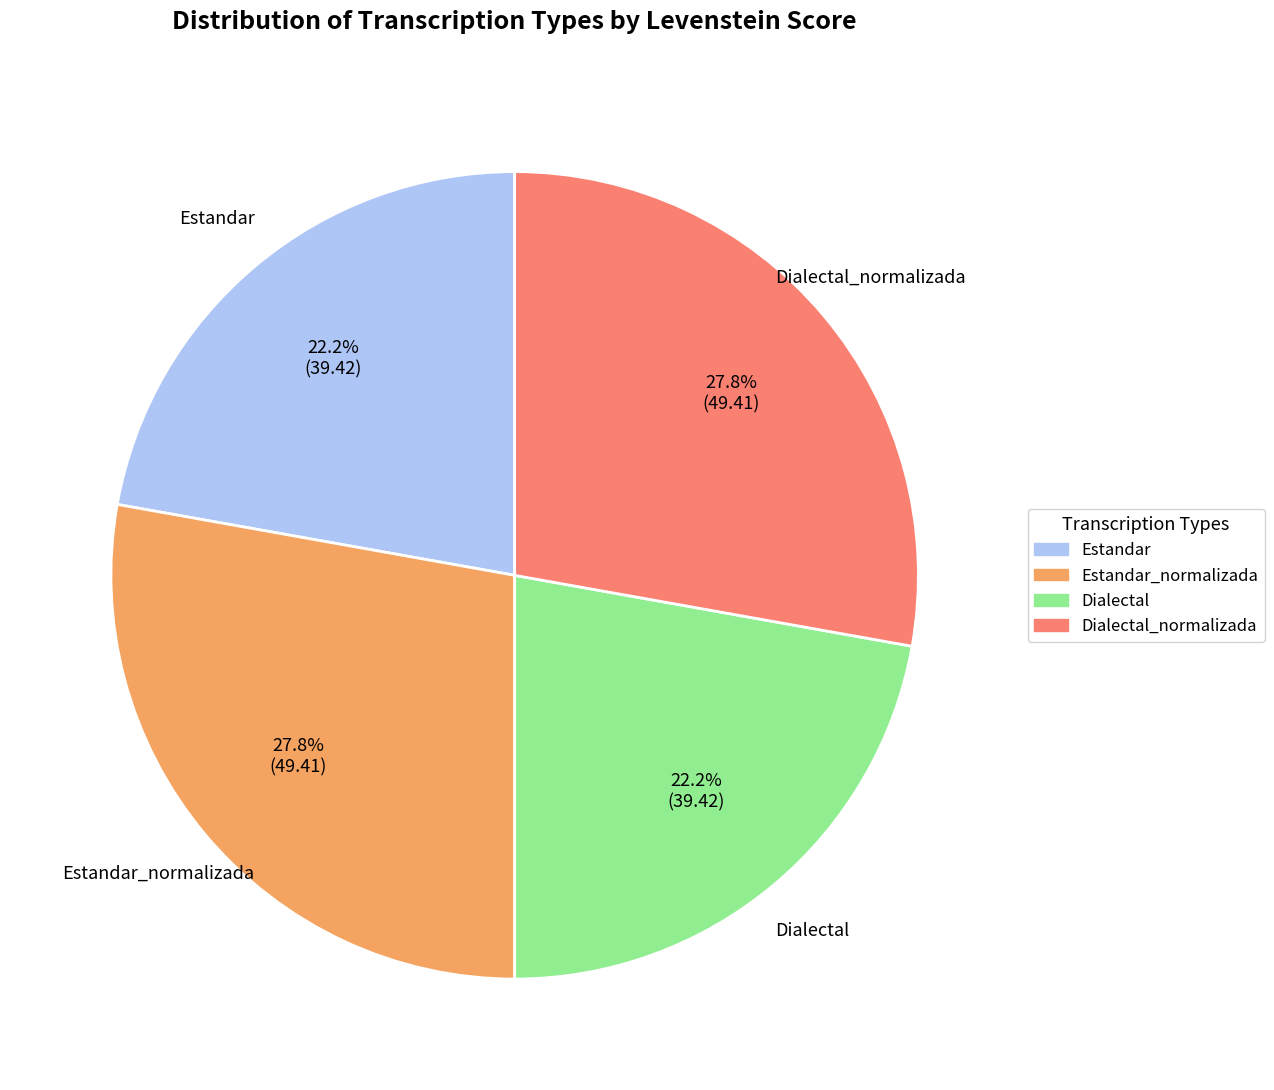

Between Dialectal_normalizada and Estandar, which is larger?

Dialectal_normalizada